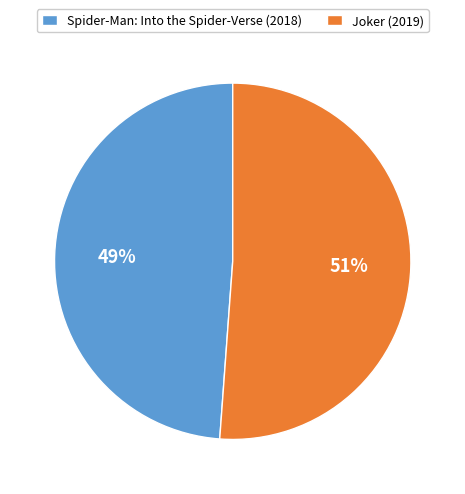

Count the number of slices in the pie.

2